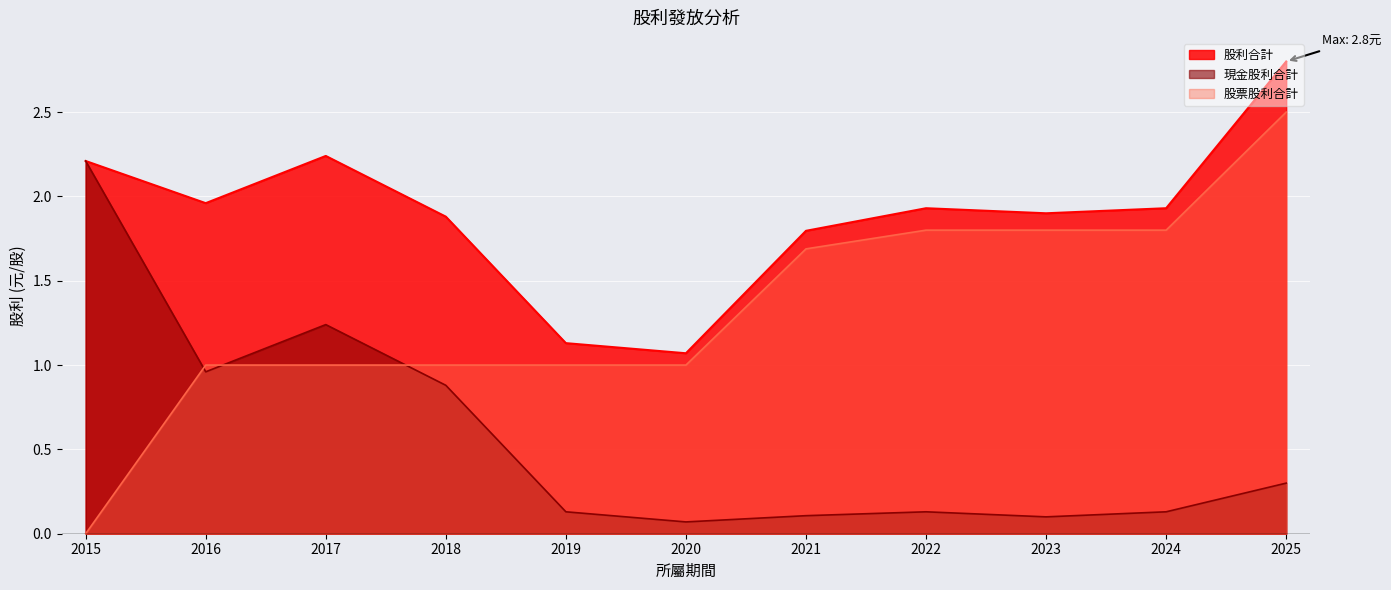

Reading left to right, extract all data points from this chart.

現金股利合計: 2.2	1.0	1.2	0.9	0.1	0.1	0.1	0.1	0.1	0.1	0.3
股票股利合計: 0.0	1.0	1.0	1.0	1.0	1.0	1.7	1.8	1.8	1.8	2.5
股利合計: 2.2	2.0	2.2	1.9	1.1	1.1	1.8	1.9	1.9	1.9	2.8